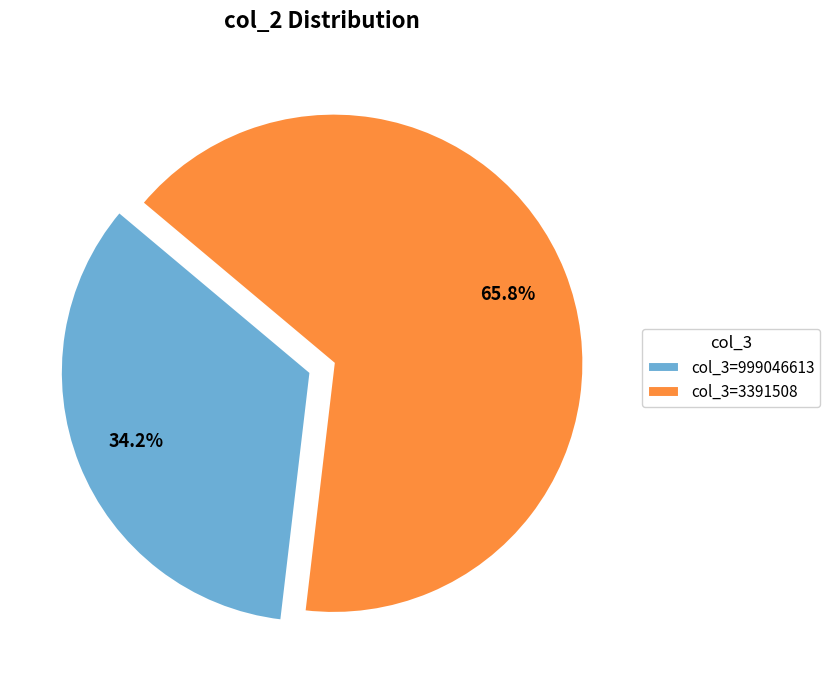

Approximately how many times larger is the value at col_3=999046613 compared to col_3=3391508?

0.5